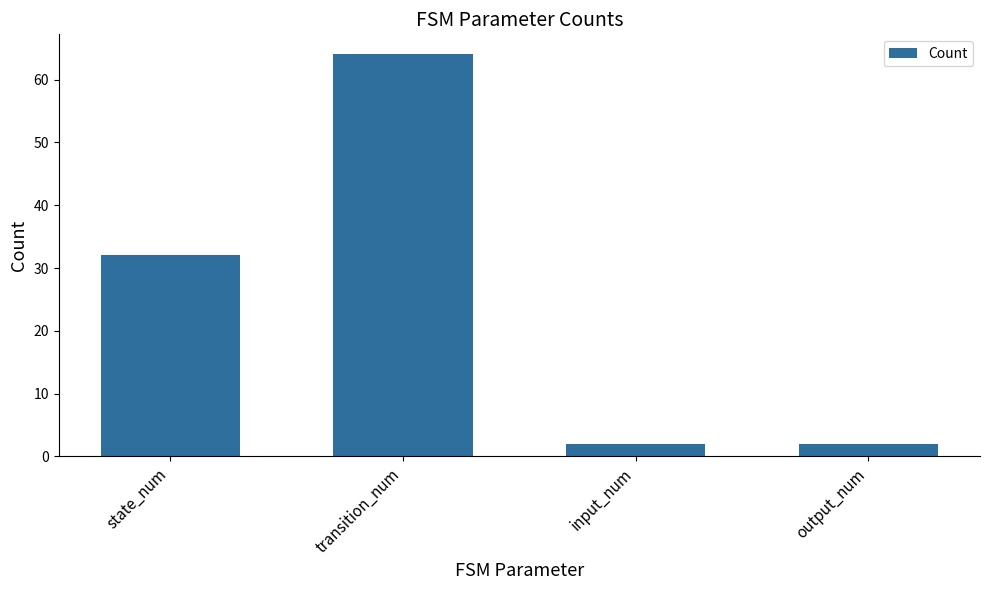

What position from the right is state_num?

4